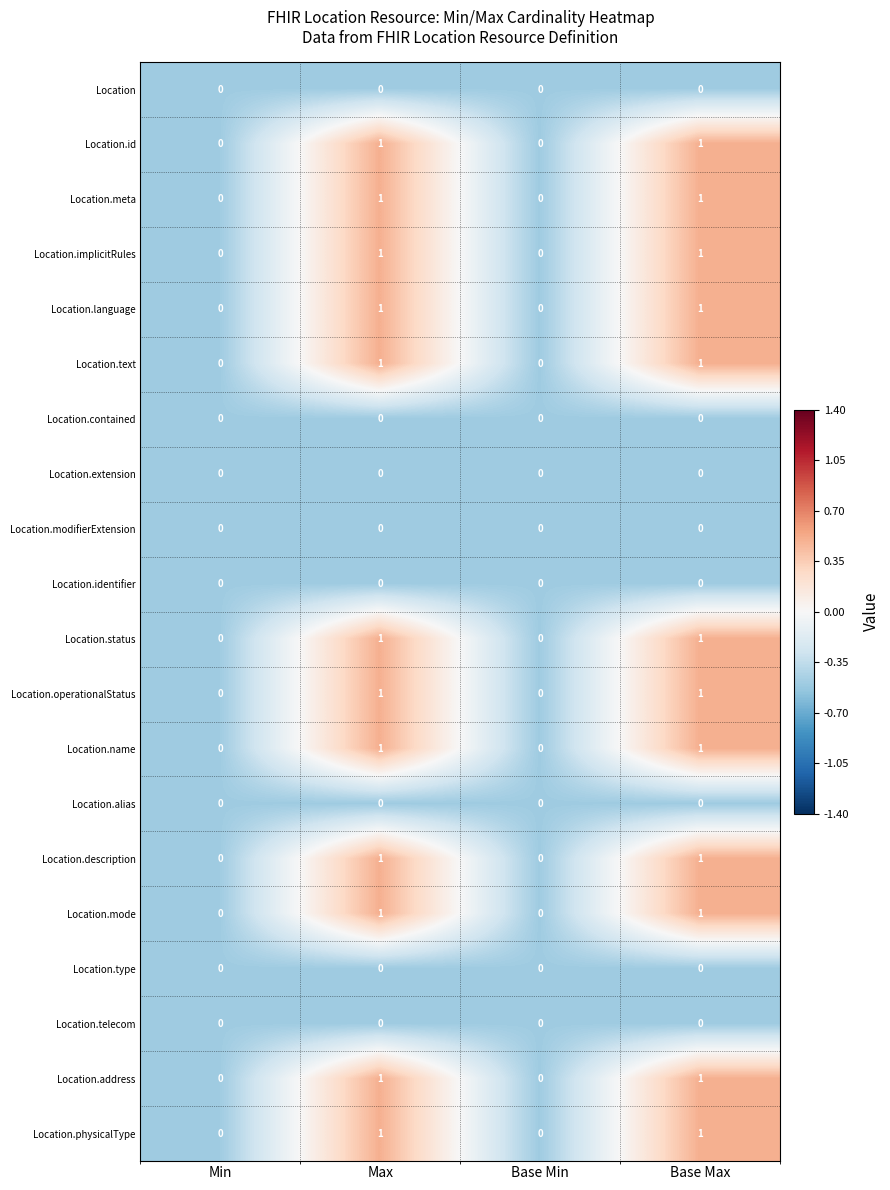

What is the total value across all series at Max?

12